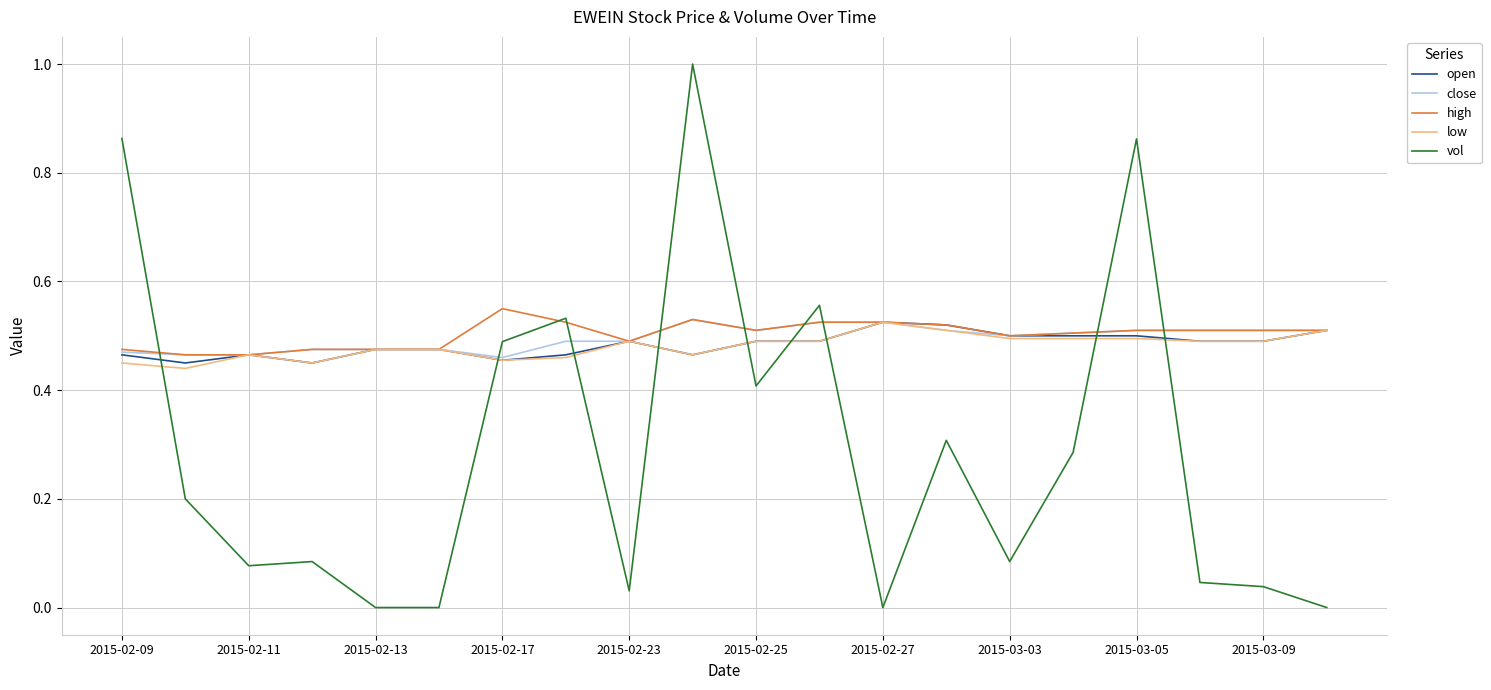

Which series has the widest spread of values?

vol